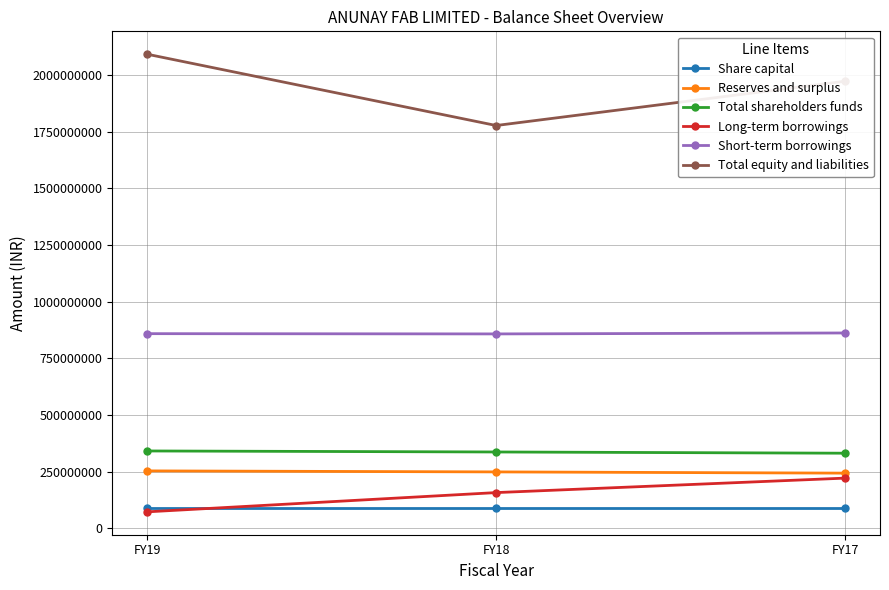

What is the highest value of the Total shareholders funds series?

341114266